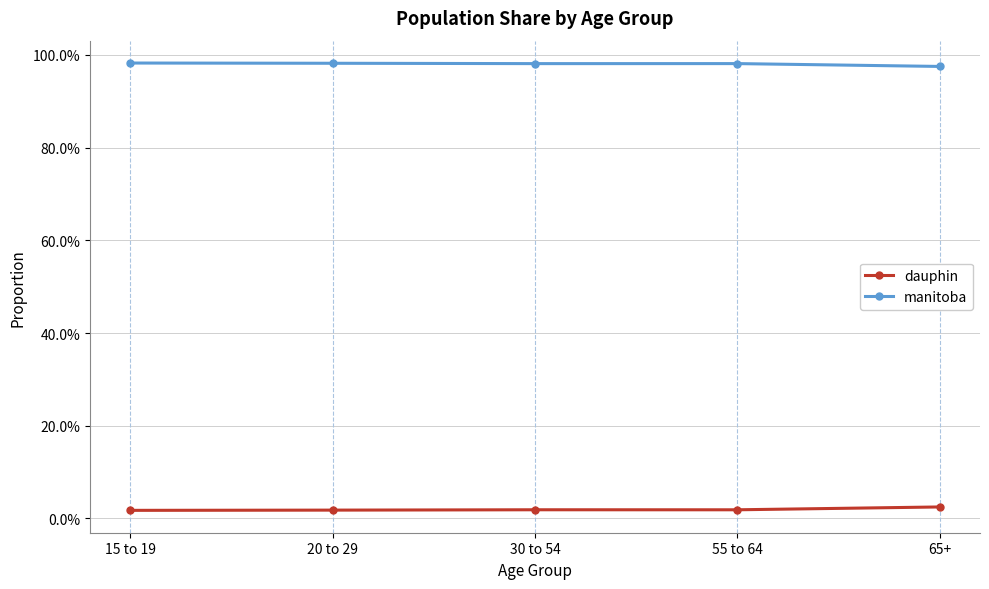

What is the sum of the manitoba values at 30 to 54 and 65+?

2.0